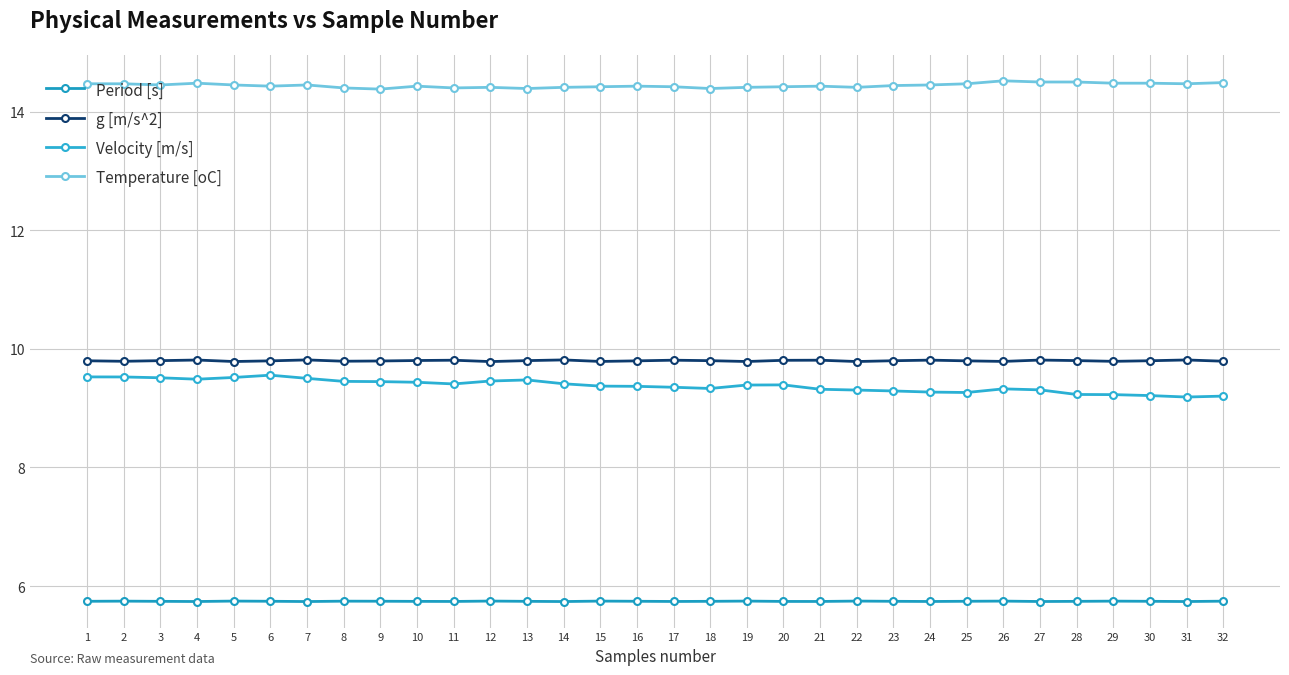

At 19, list the series in order from largest to smallest.

Temperature [oC], g [m/s^2], Velocity [m/s], Period [s]